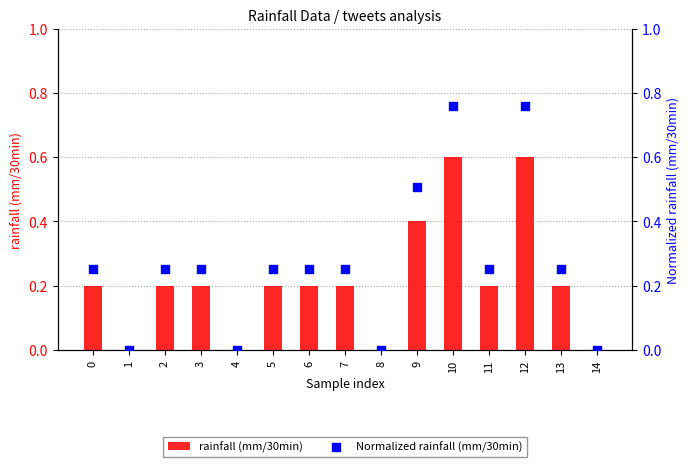

At which category is the sum across all series the highest?

10